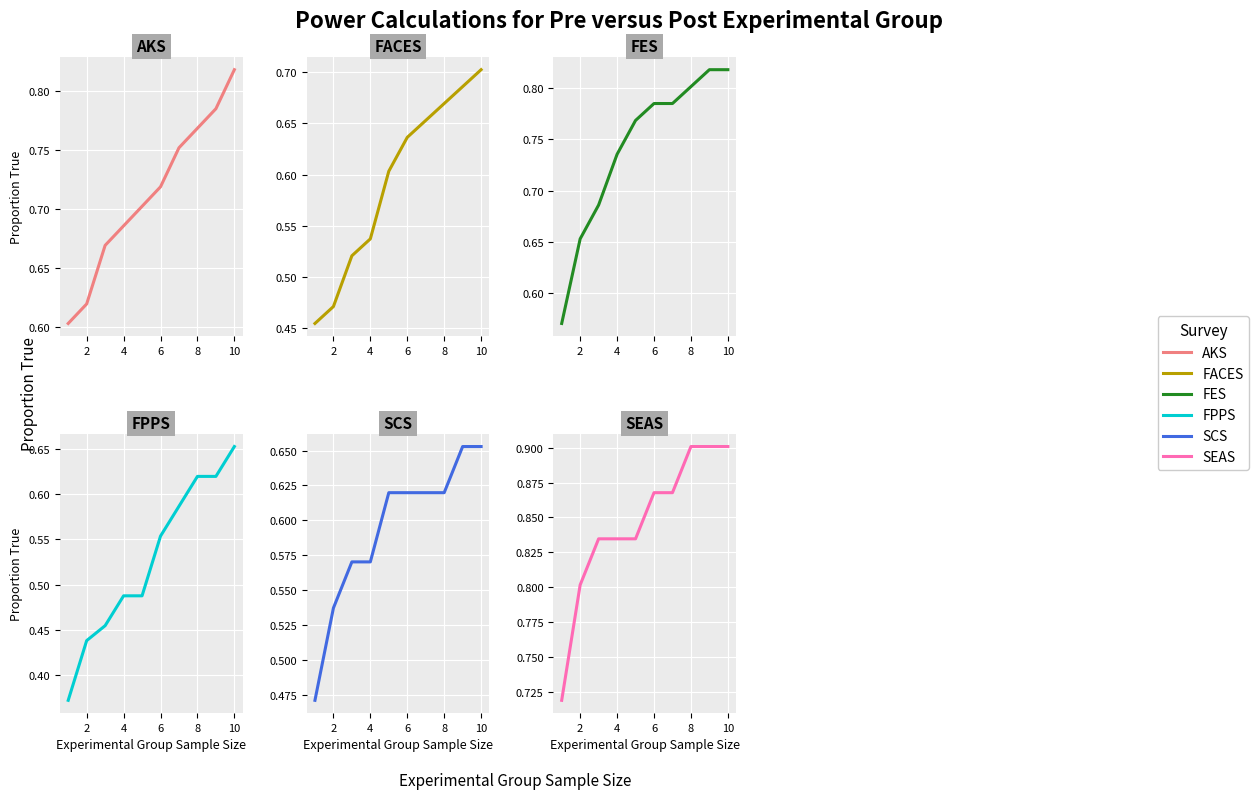

Count the number of data series in this chart.

6